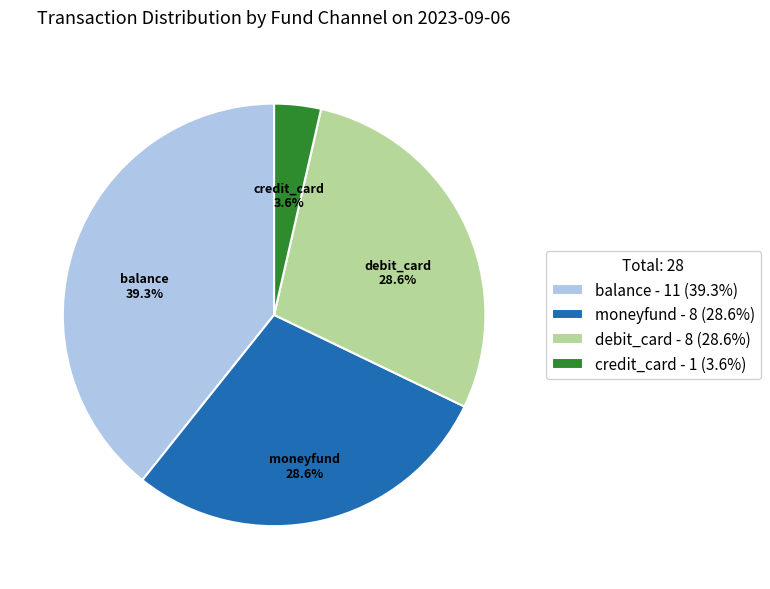

What percentage is the debit_card slice, to the nearest percent?

29%